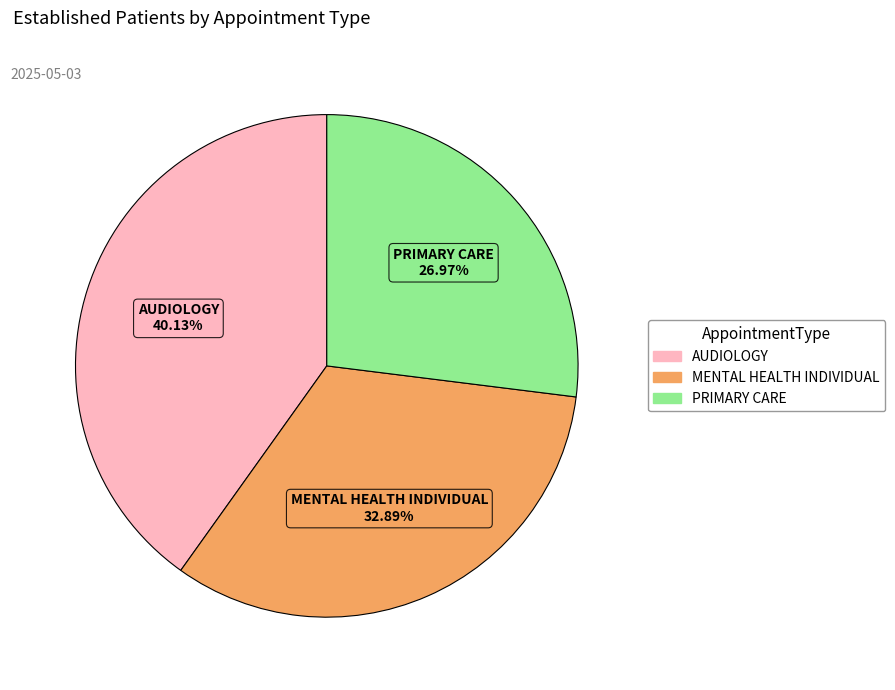

Is there a majority slice in this chart?

No